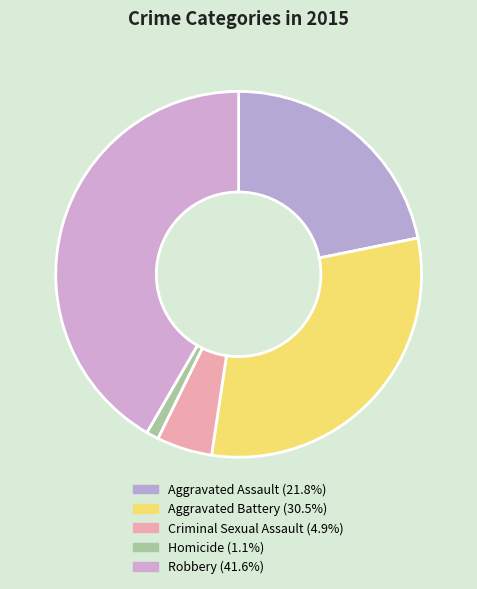

To the nearest percent, what portion does Homicide represent?

1%